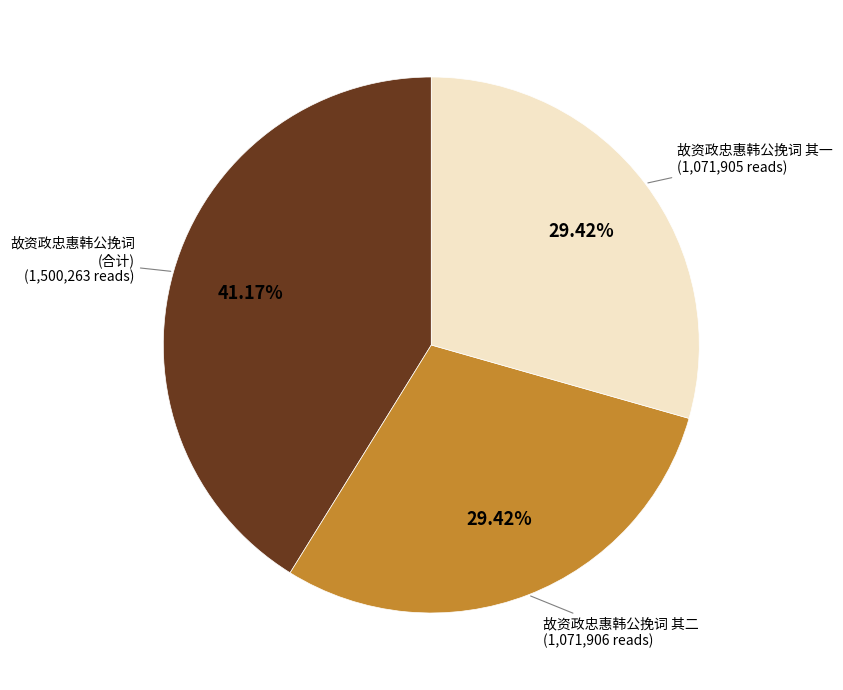

Is there any slice that represents more than half of the pie?

No